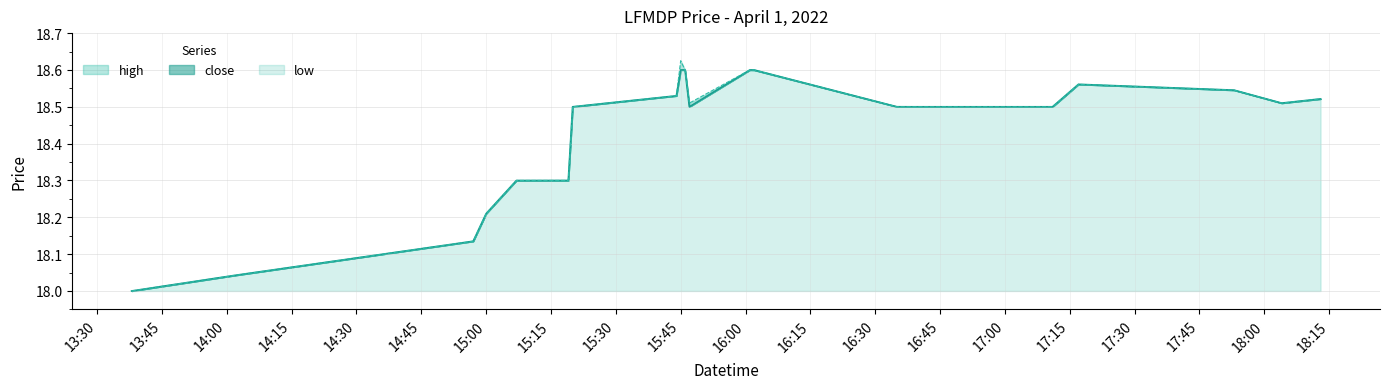

True or false: high and close cross at least once.

False